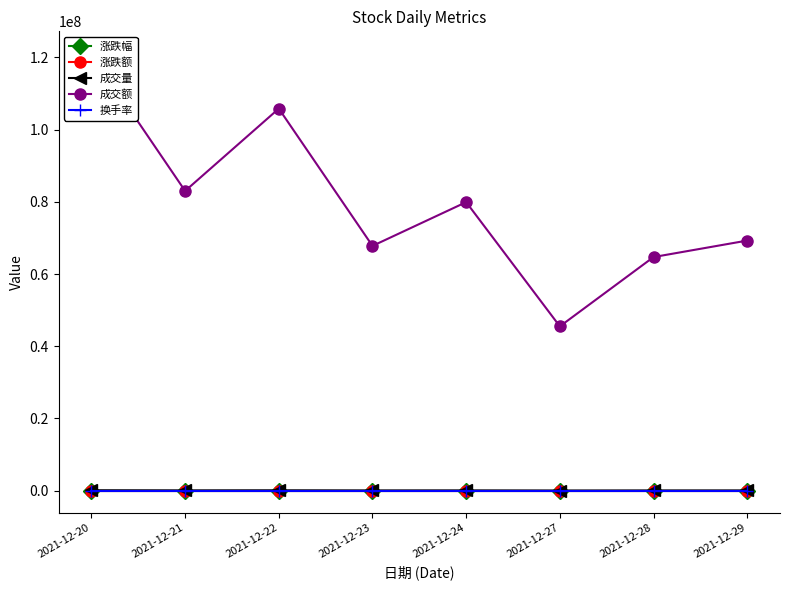

How many interior local peaks does the 涨跌额 series have?

2